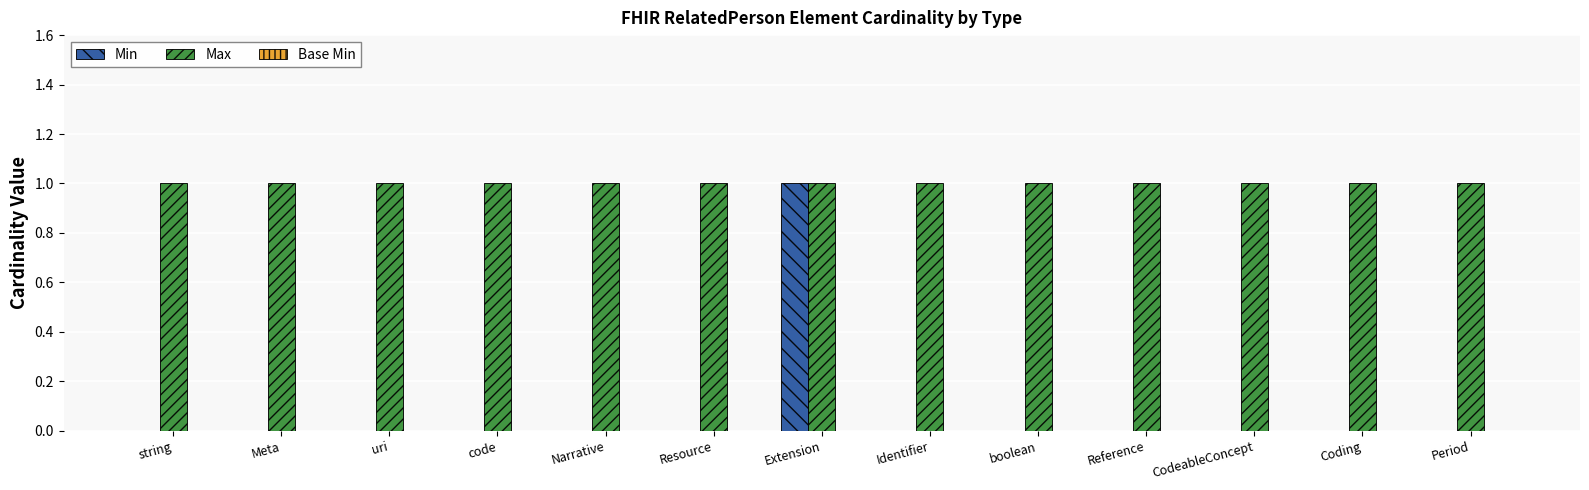

Which series has the largest total across all categories?

Max